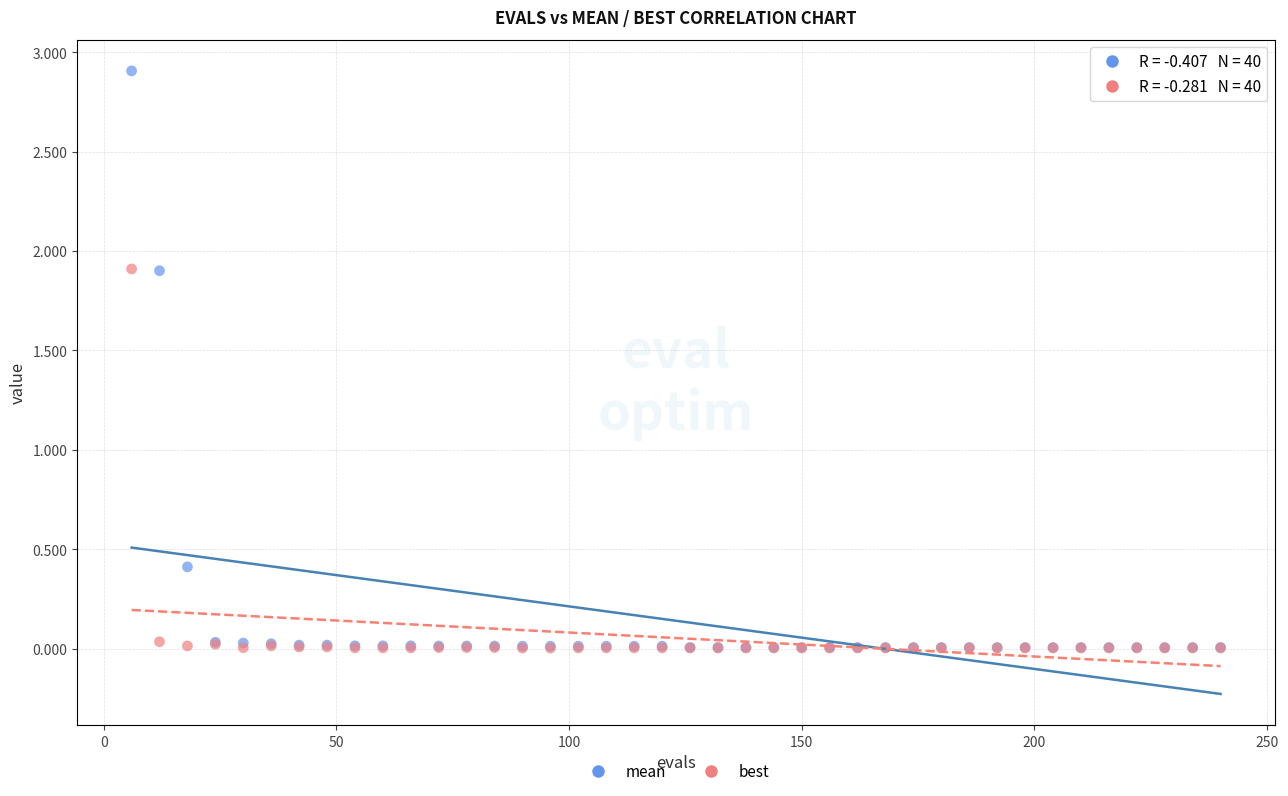

In the mean series, what Y value is closest to 1?

0.4